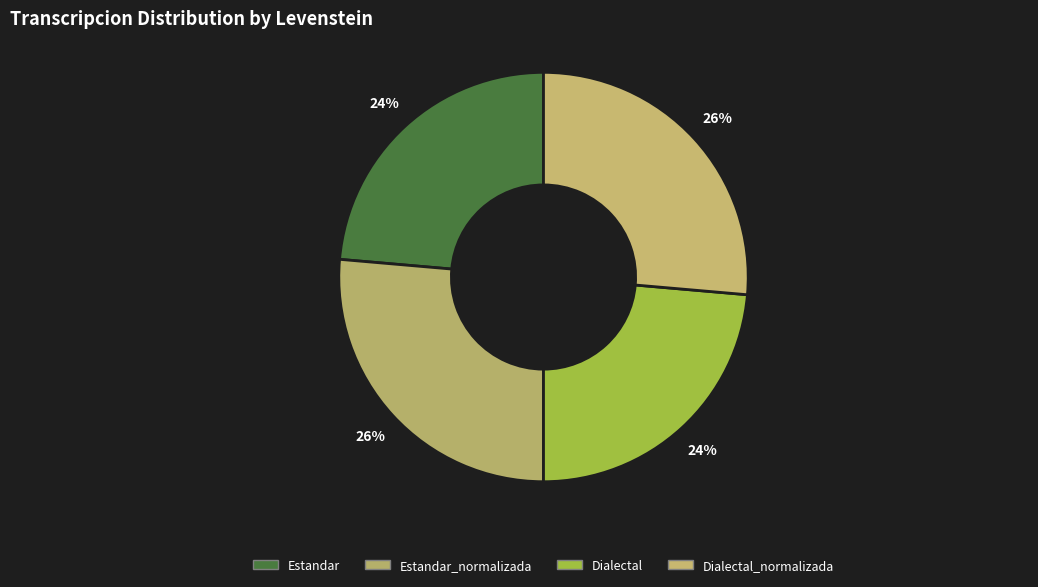

Rank the categories by value from highest to lowest.

Estandar_normalizada, Dialectal_normalizada, Estandar, Dialectal